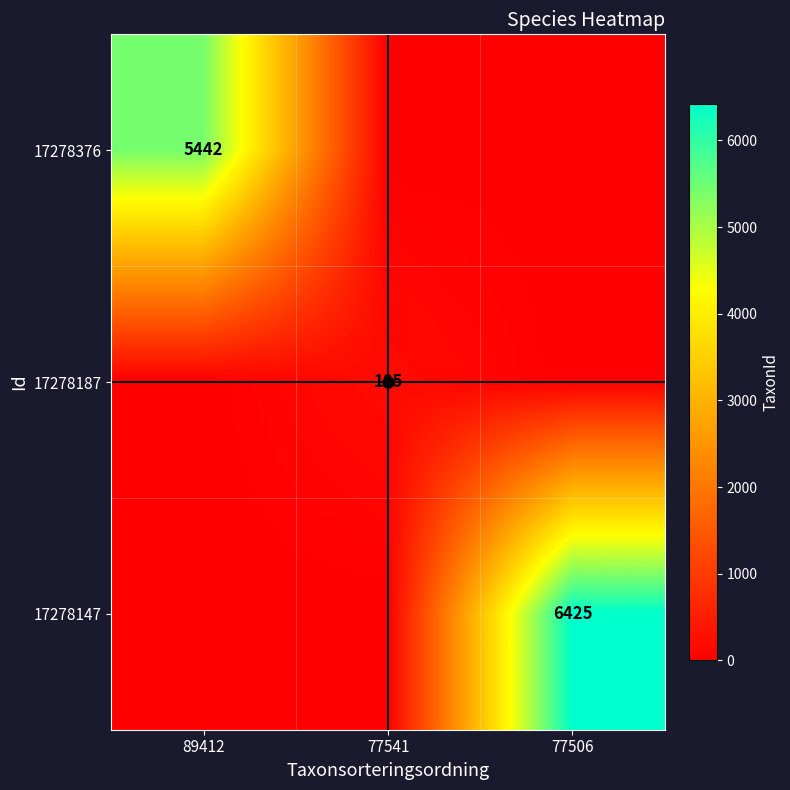

Is it true that 17278147 equals 6425 at 77506?

True